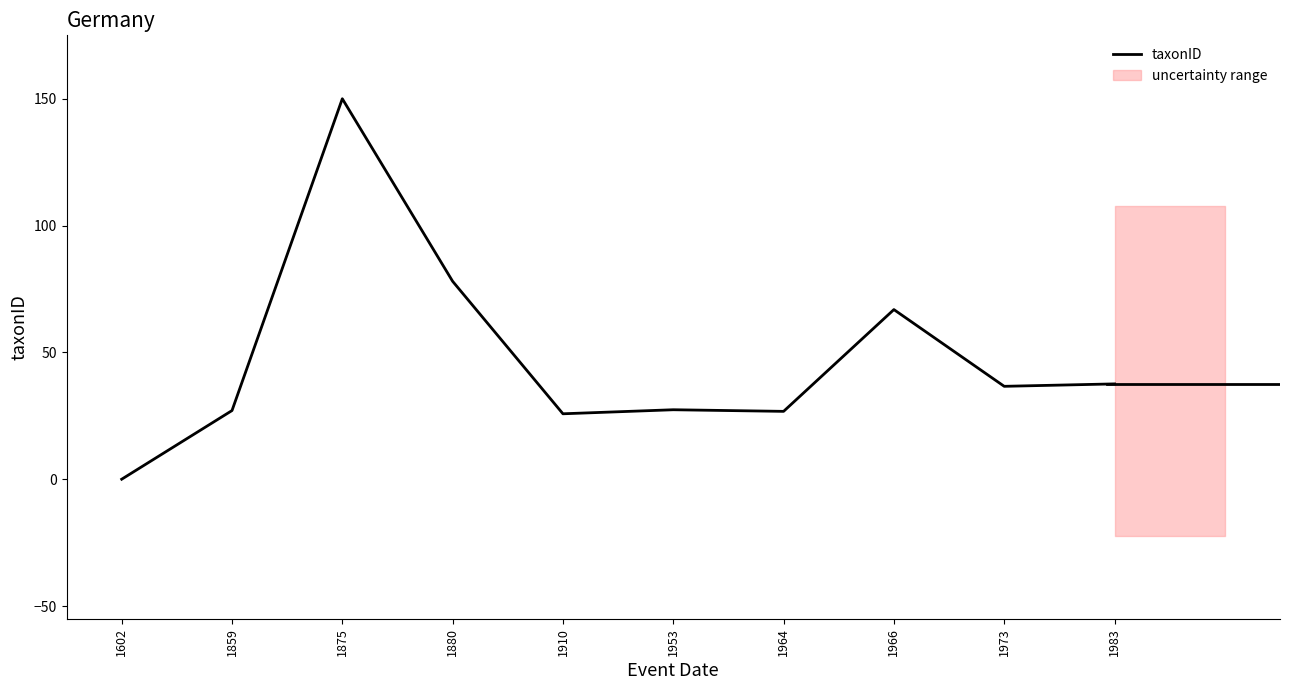

At which category does the chart reach its peak across all series?

1875